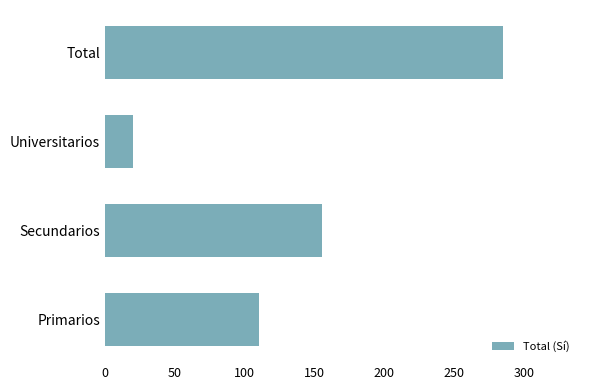

Reading top to bottom, list all the values displayed in this chart.

285	20	155	110